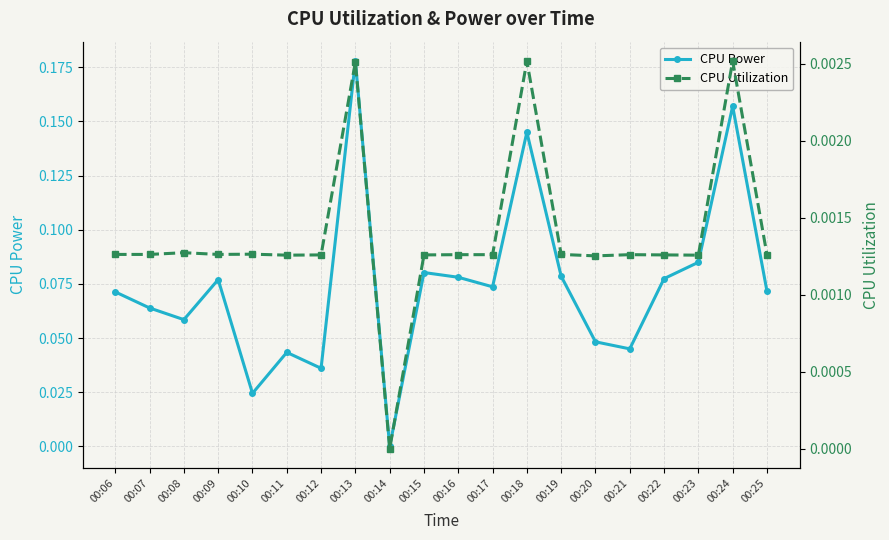

What are all the series names shown in the legend?

CPU Power, CPU Utilization